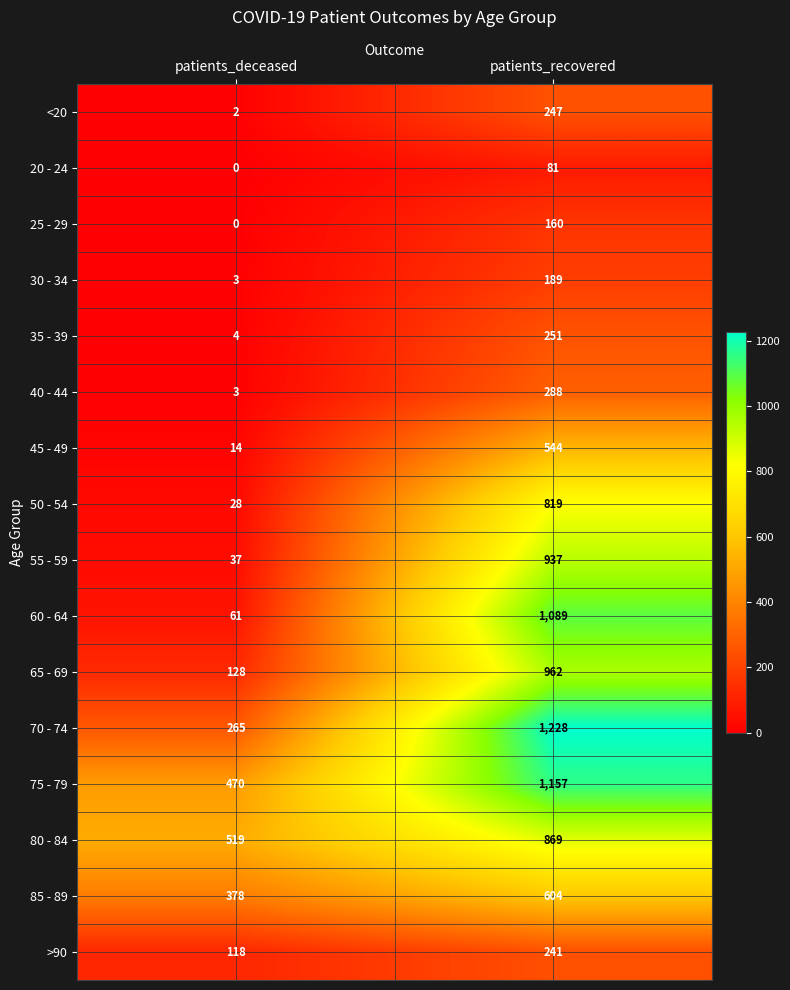

The 70 - 74 series shows 265 at patients_deceased. True or false?

True